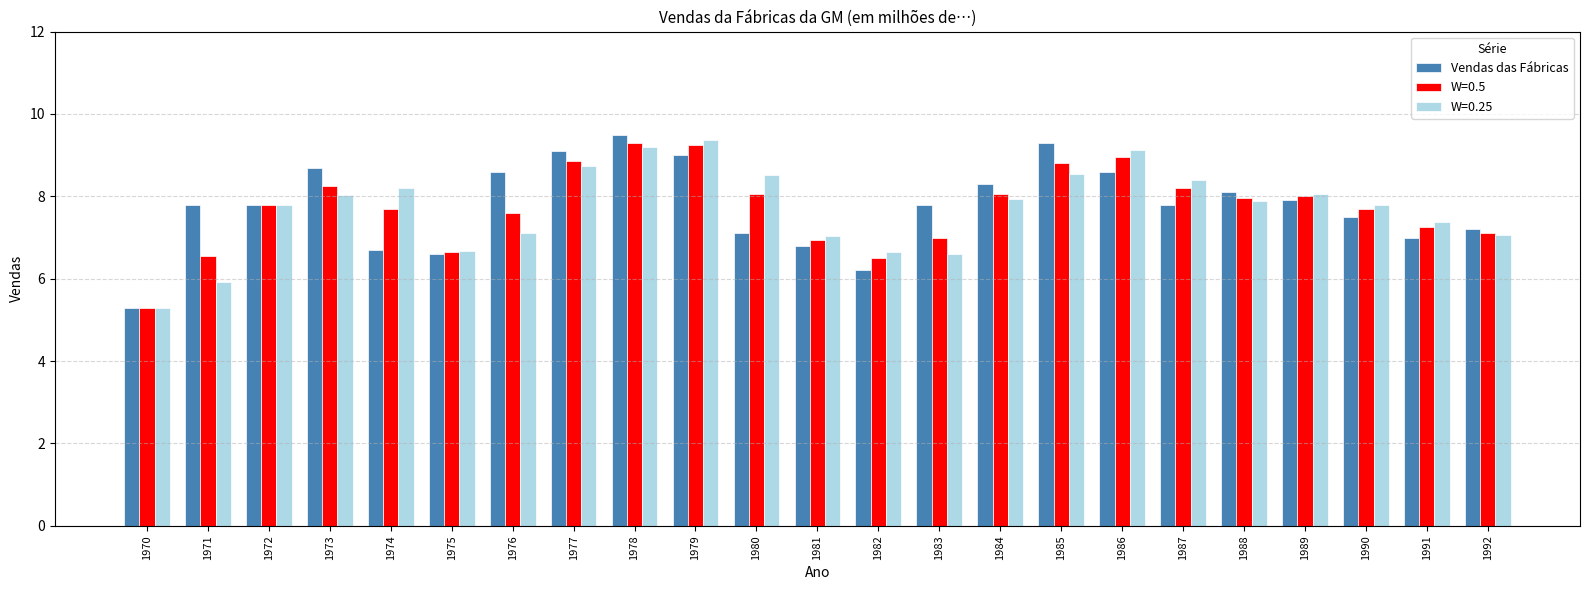

Which label corresponds to the largest value in the chart?

1978